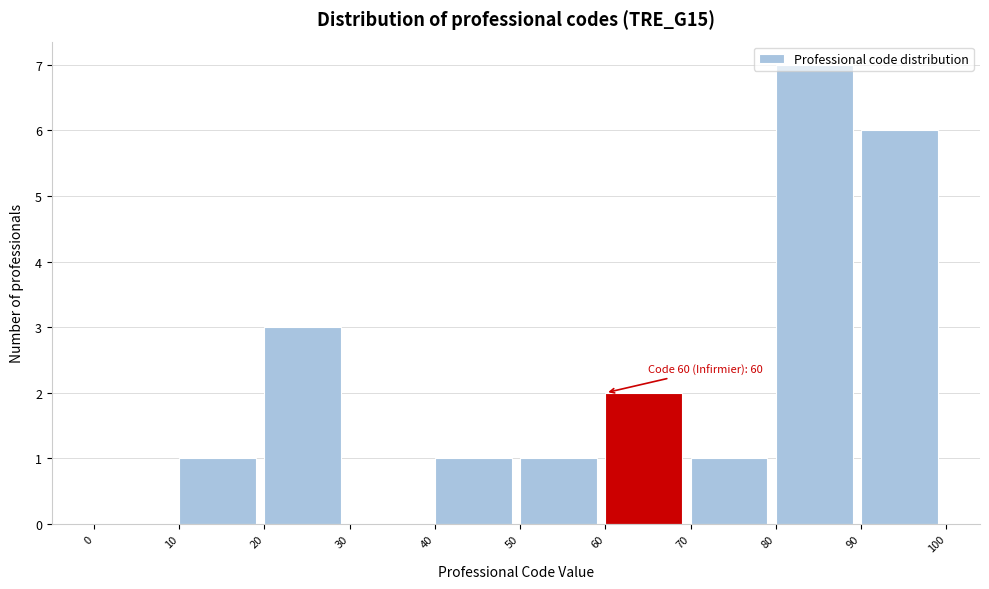

Which range on the x-axis has the tallest bar?

80 to 90